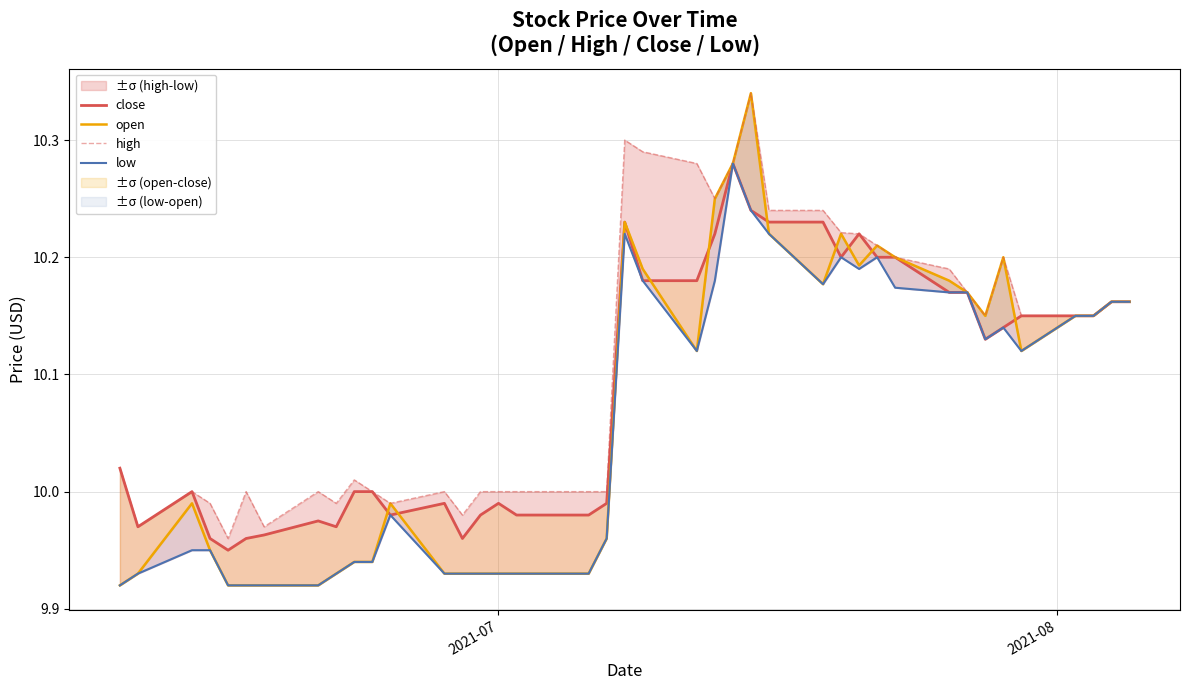

What is the sum of all close values?

403.6